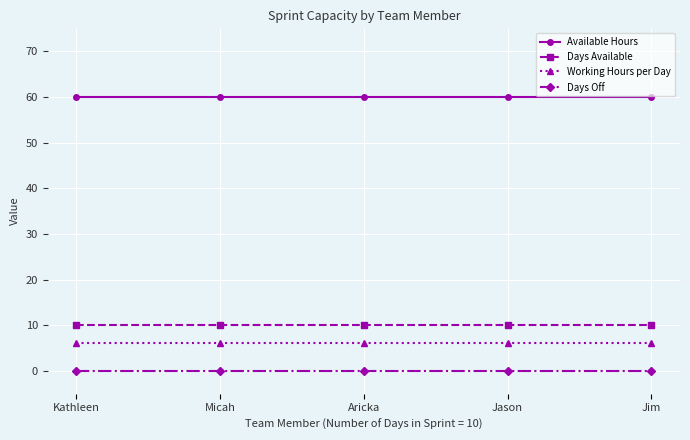

True or false: Days Available and Available Hours cross at least once.

False